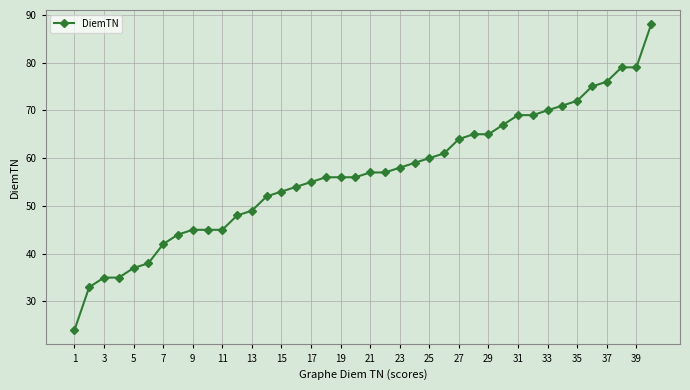

What is the greatest value displayed?

88